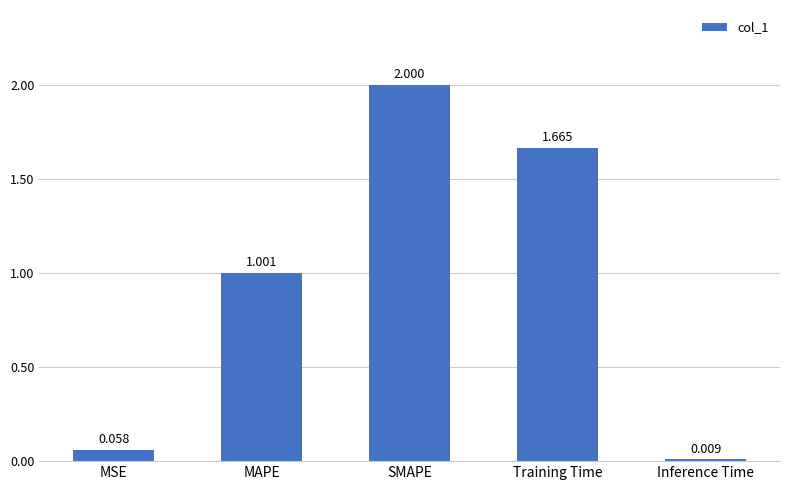

What is the label of the 3rd bar from the right?

SMAPE